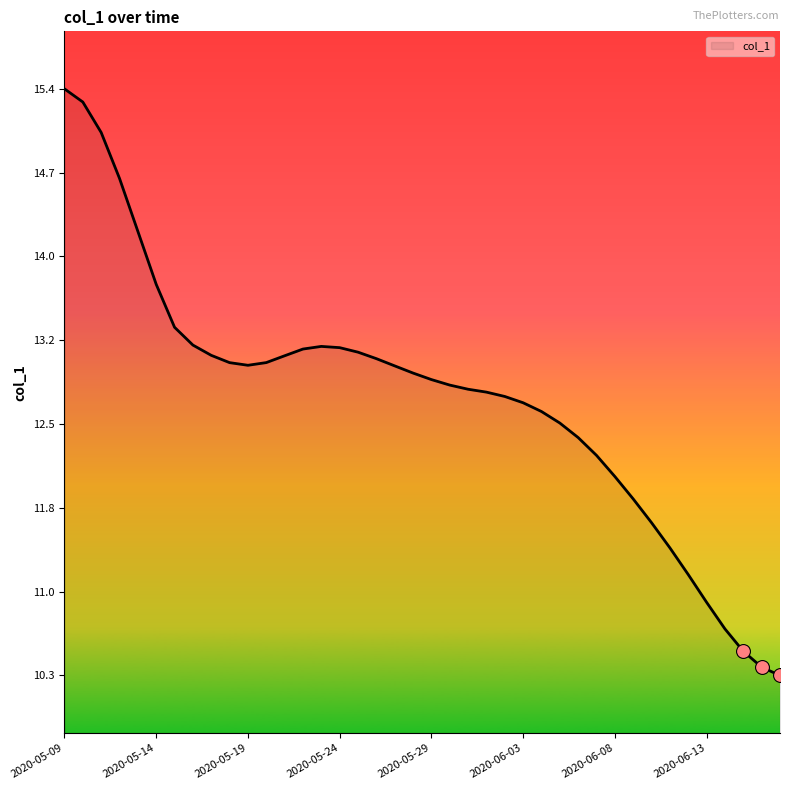

What is the smallest value displayed?

10.3